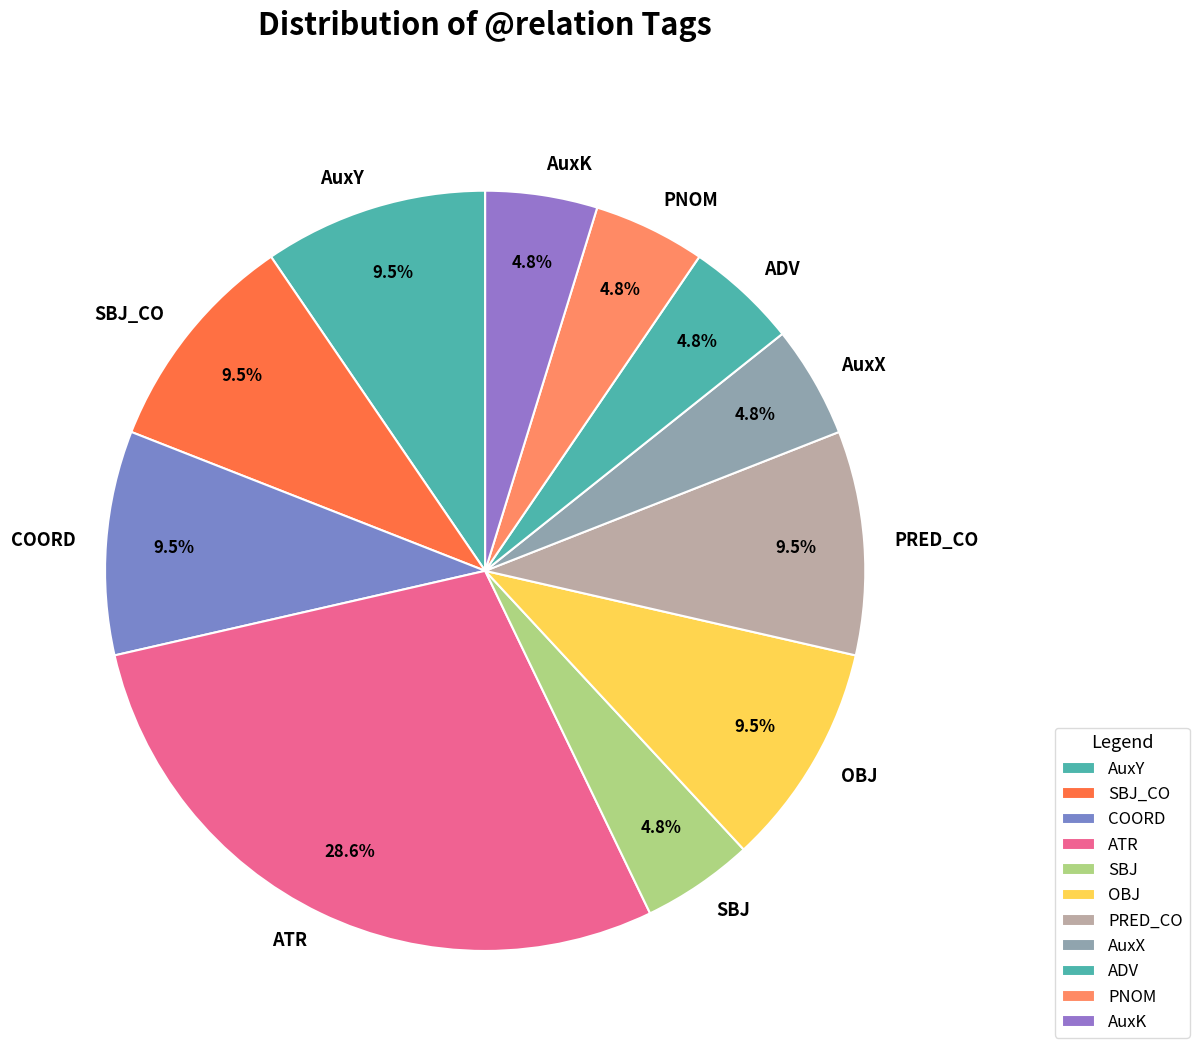

Does any single category account for the majority?

No